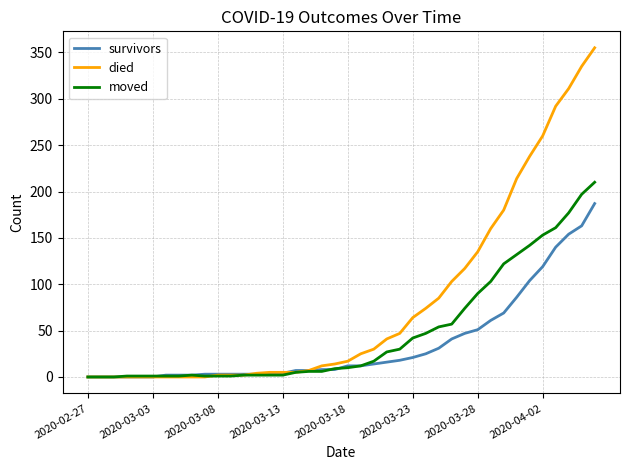

What is the maximum value for survivors?

187